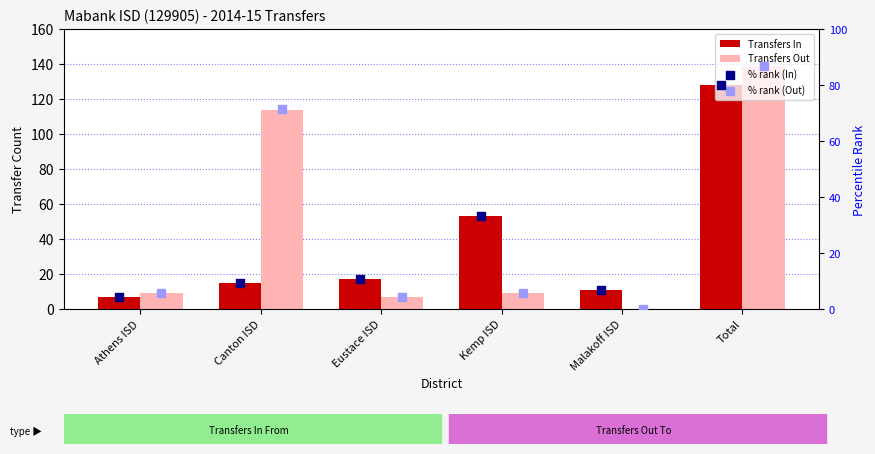

Which series has the largest total across all categories?

Transfers Out